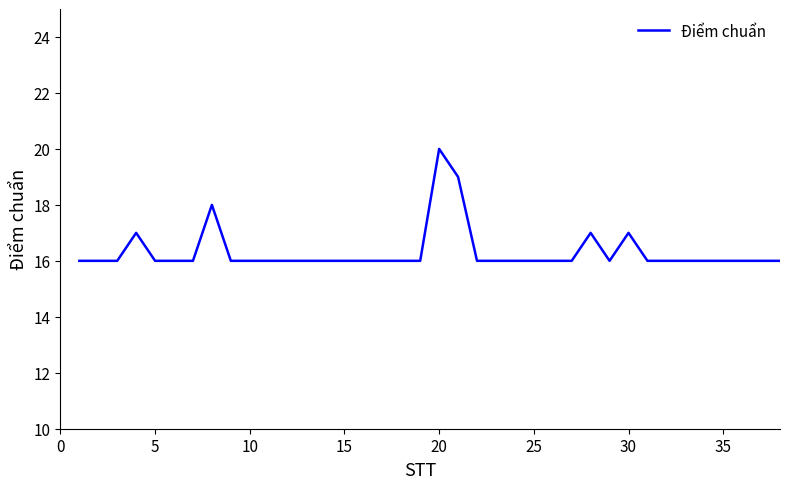

What is the minimum value shown in the chart?

16